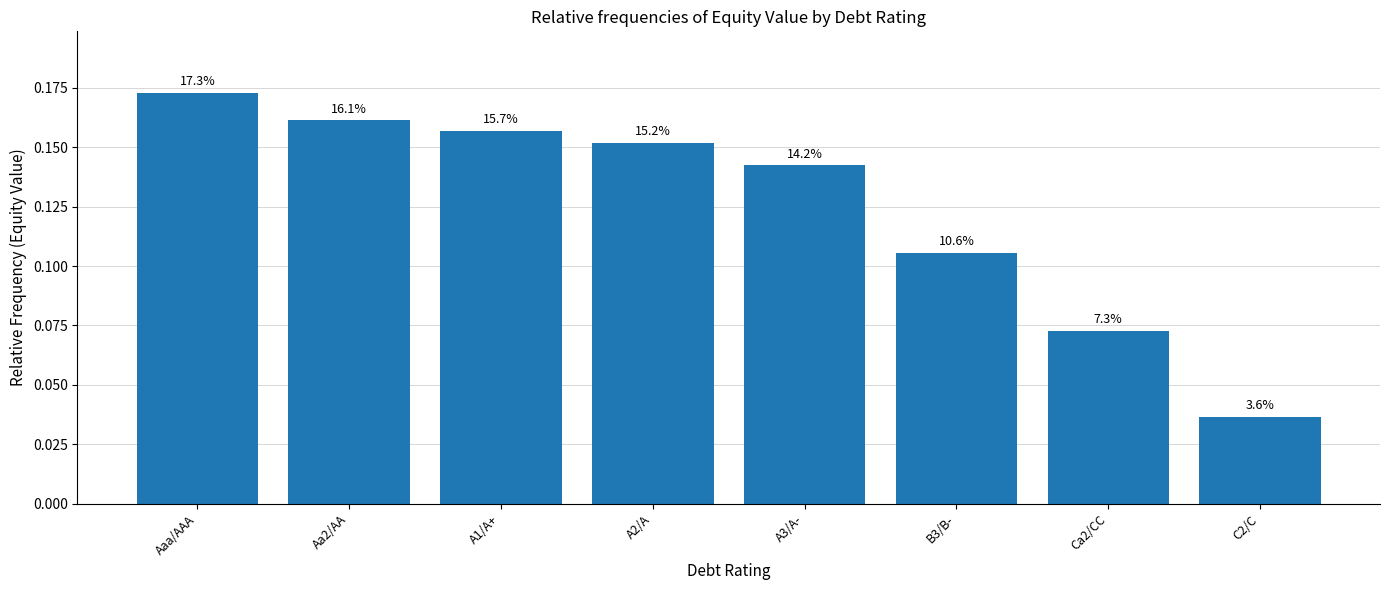

How many bars are there in total?

8